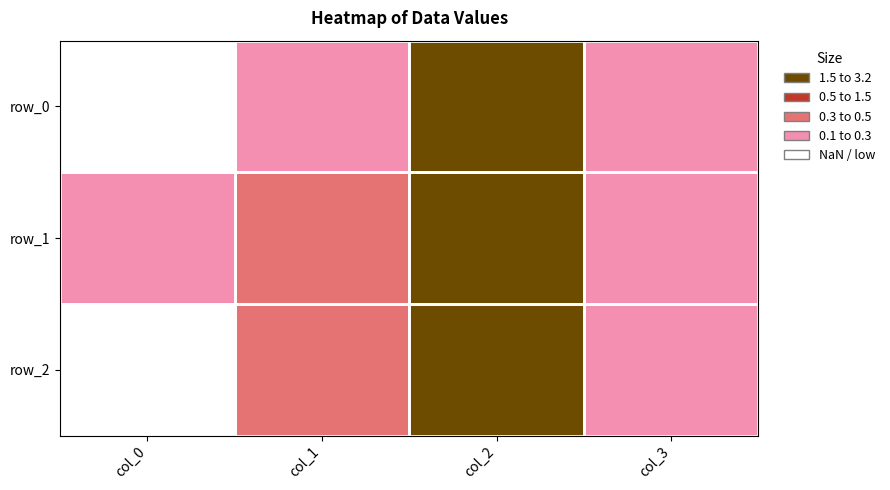

Between col_0 and col_2, which is larger?

col_2